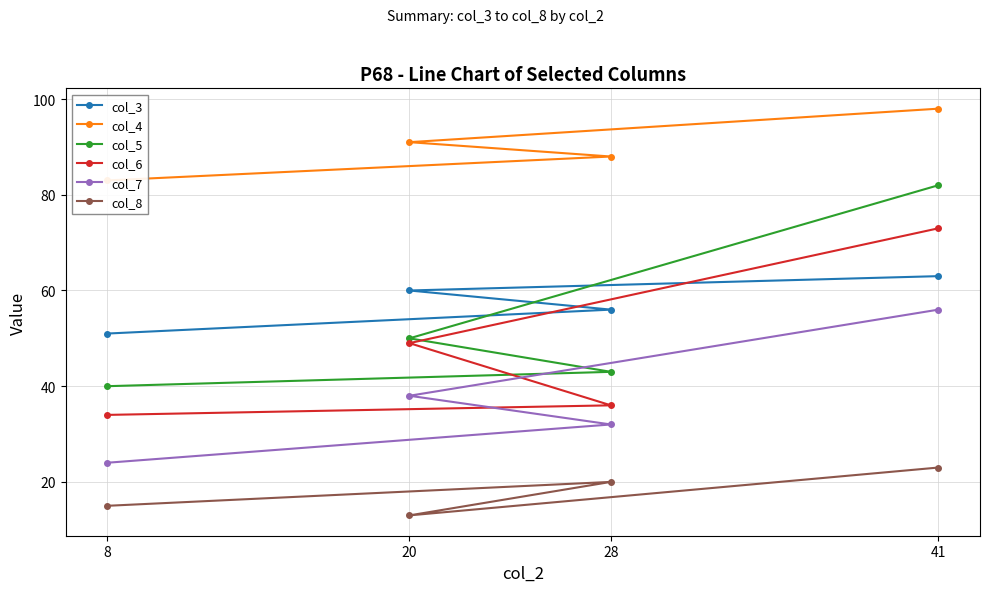

Which category has the highest value in the col_6 series?

41